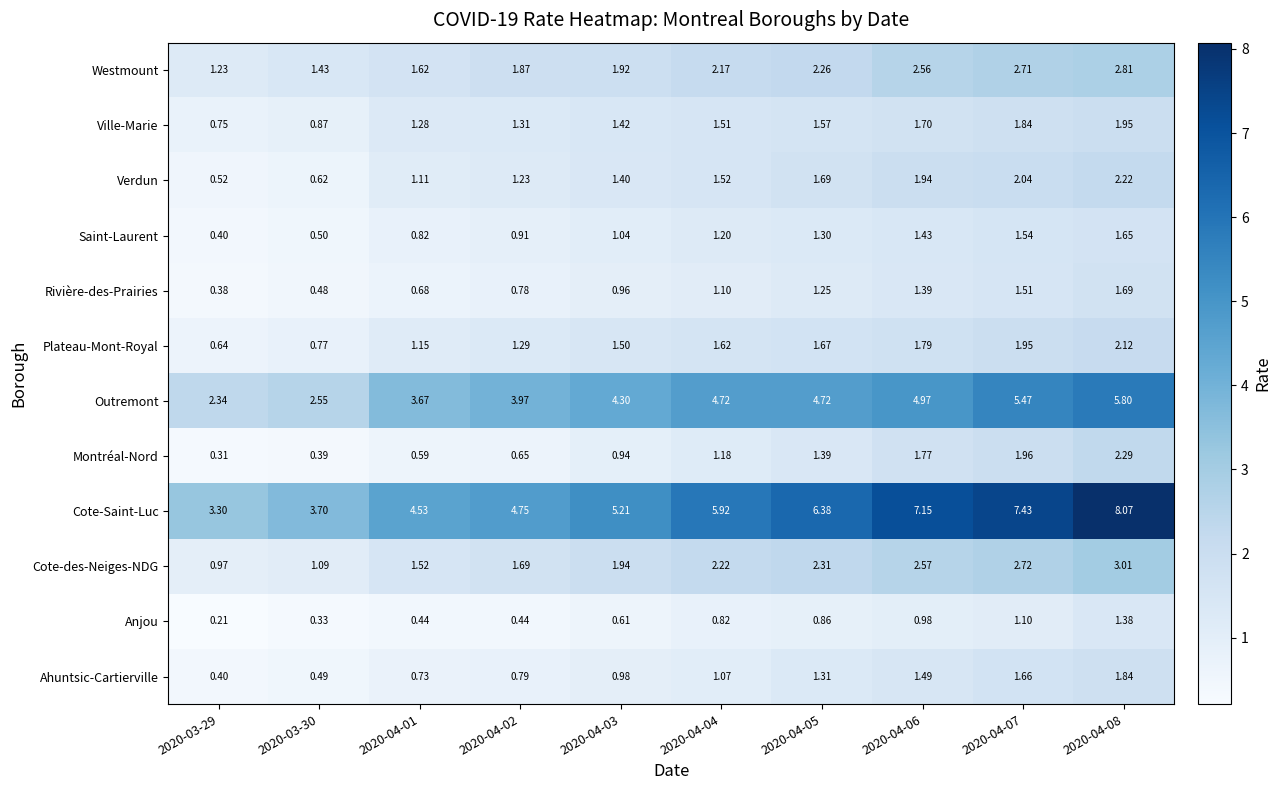

Between 2020-04-03 and 2020-04-04, which series saw the biggest shift?

Cote-Saint-Luc